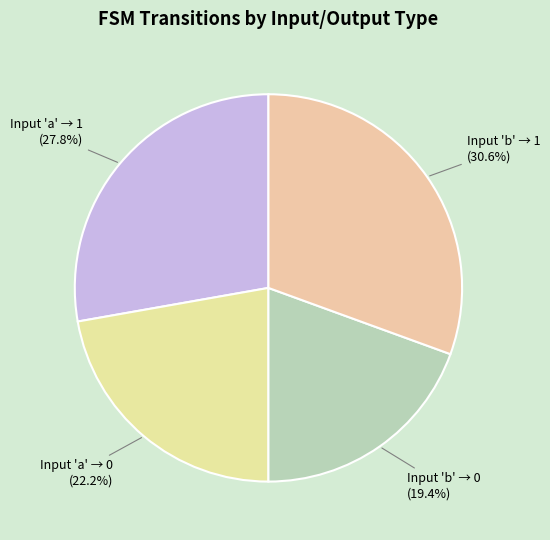

Rank the categories by value from lowest to highest.

Input 'b' → 0 (19.4%), Input 'a' → 0 (22.2%), Input 'a' → 1 (27.8%), Input 'b' → 1 (30.6%)